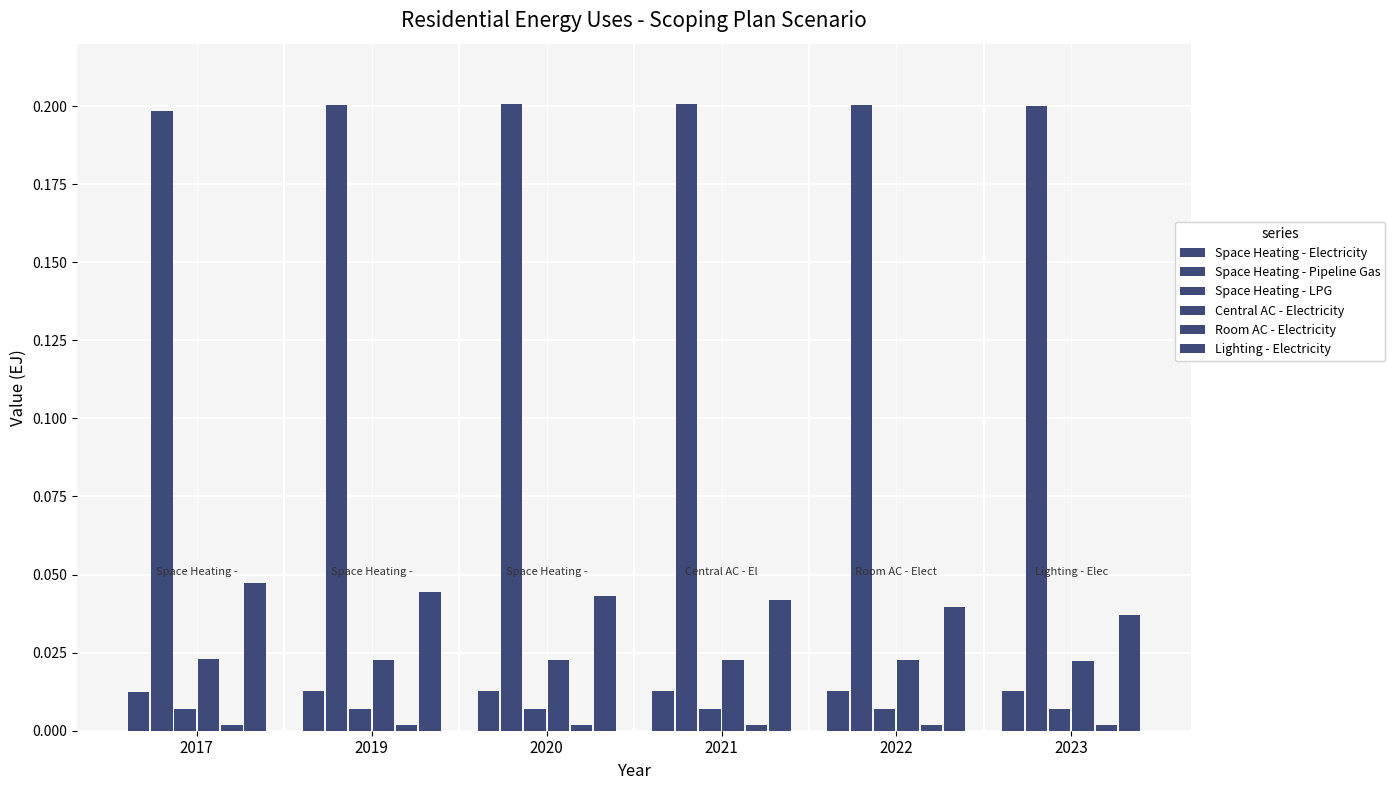

How many groups of bars are there?

6